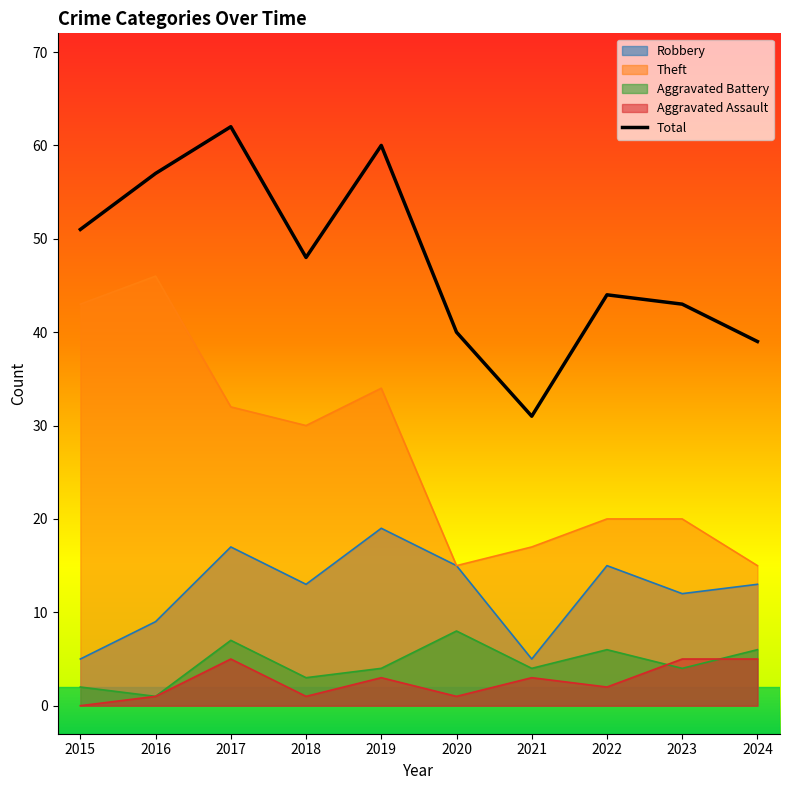

What are all the series names shown in the legend?

Robbery, Theft, Aggravated Battery, Aggravated Assault, Total